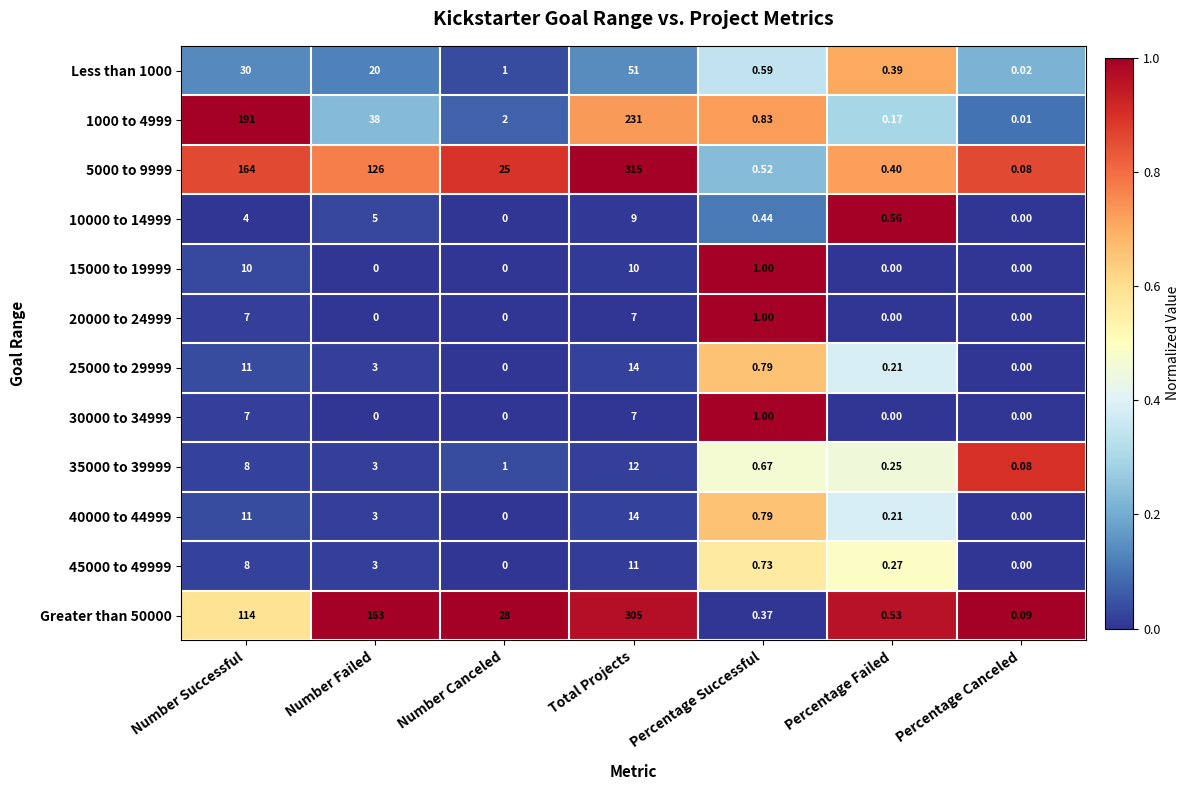

Where does the 1000 to 4999 series first go above 2?

Number Successful